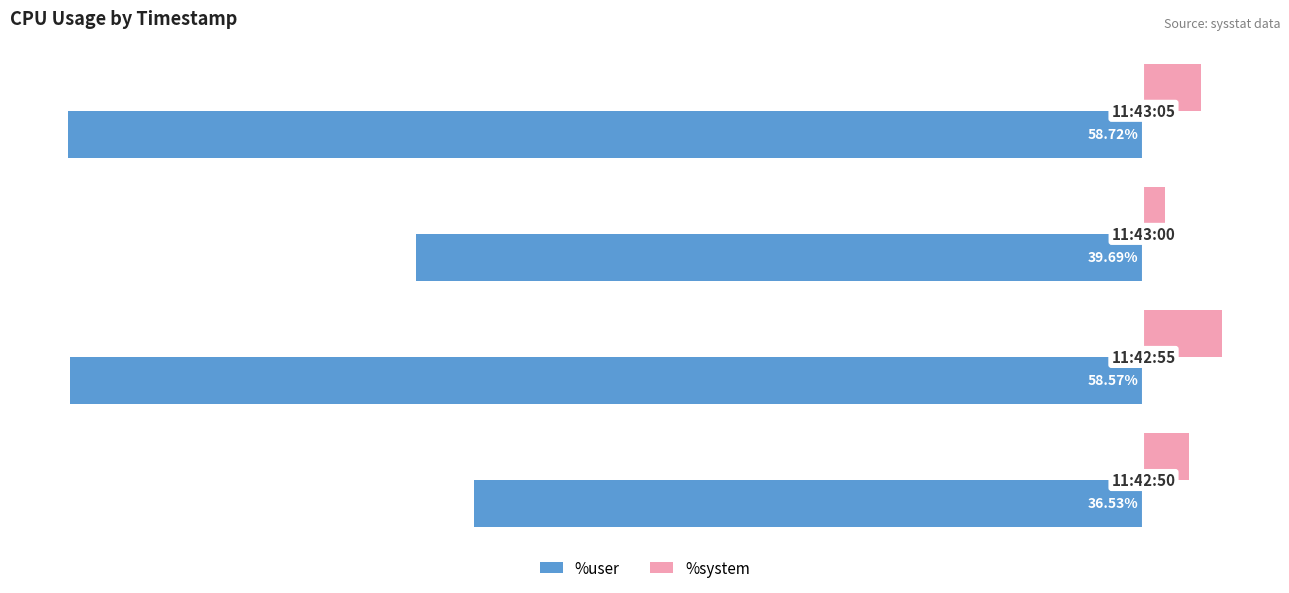

List the series in order of their overall mean, lowest first.

%user, %system